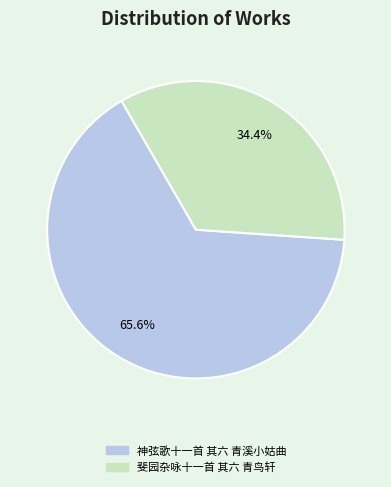

What is the largest slice in the pie chart?

神弦歌十一首 其六 青溪小姑曲